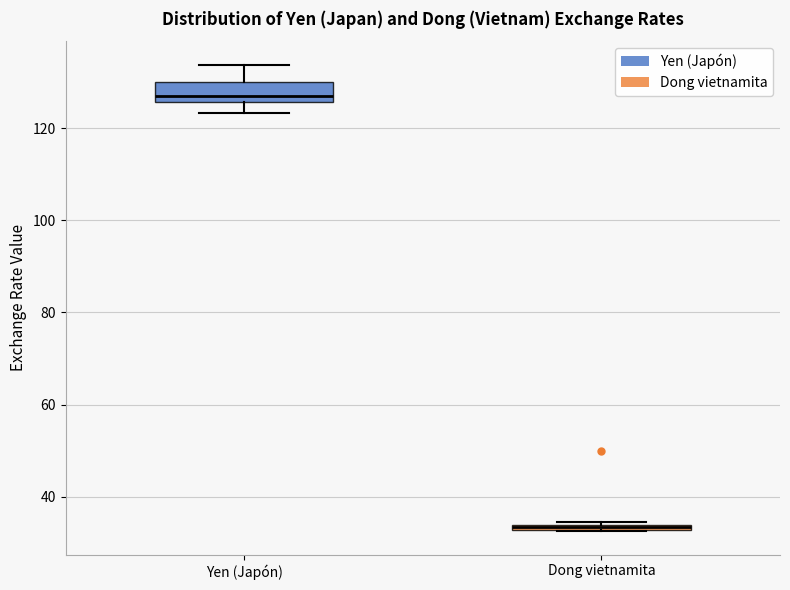

Comparing the boxes themselves (not the whiskers), which one is the tallest?

Yen (Japón)